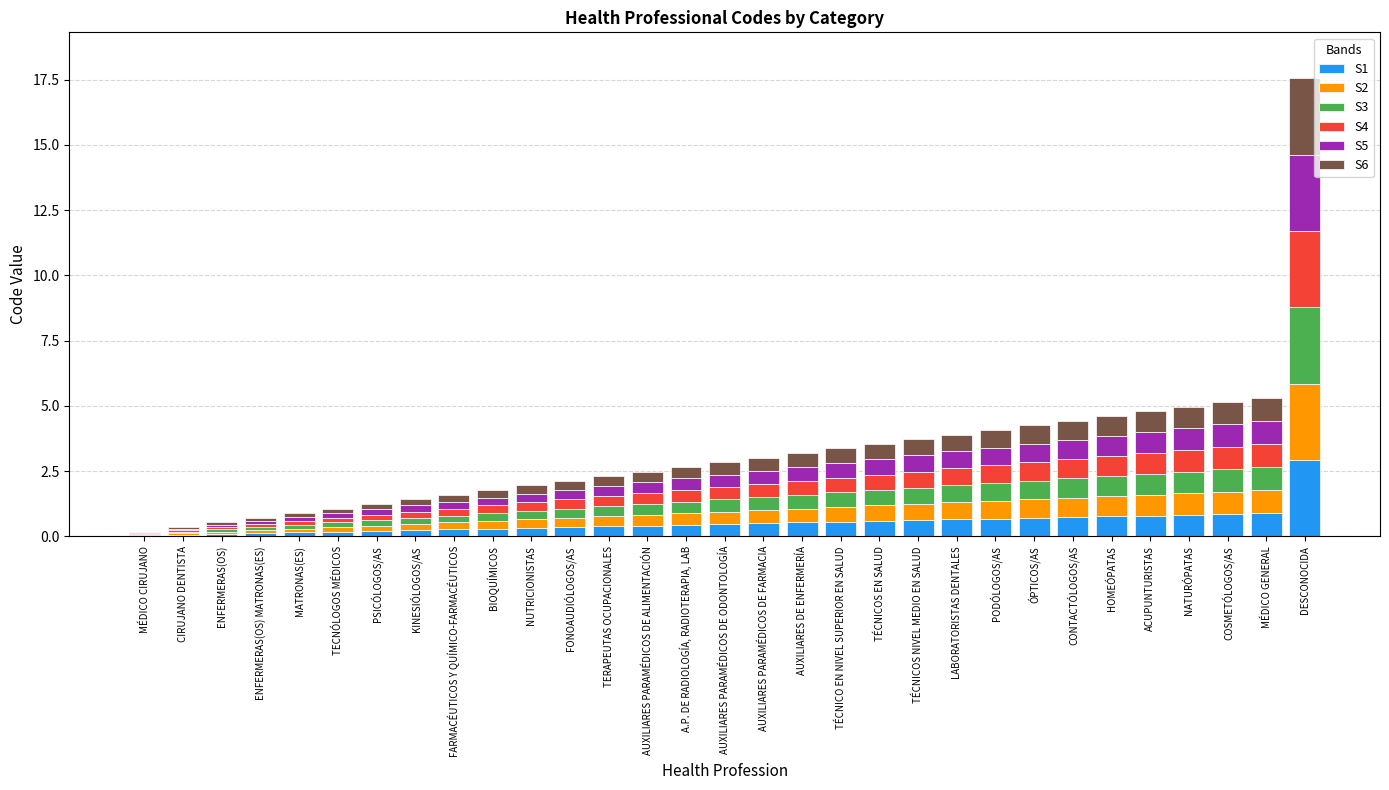

How many series are shown in this chart?

6